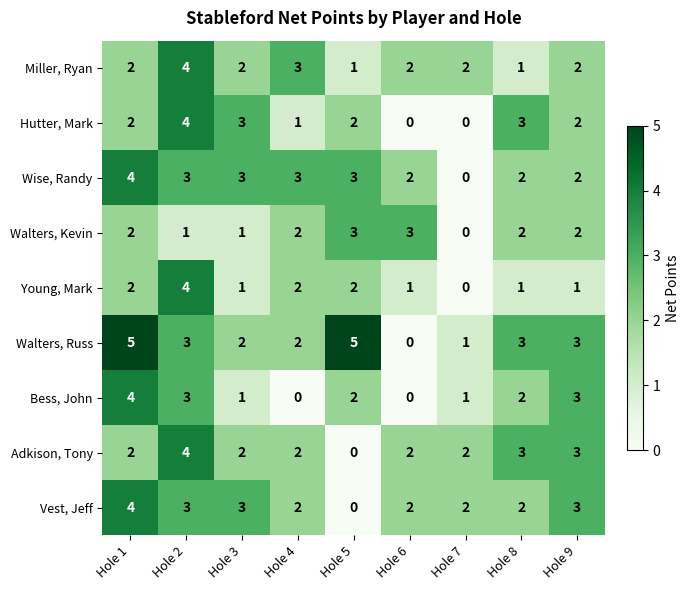

Count the Bess, John values in the range 1 to 3.

6